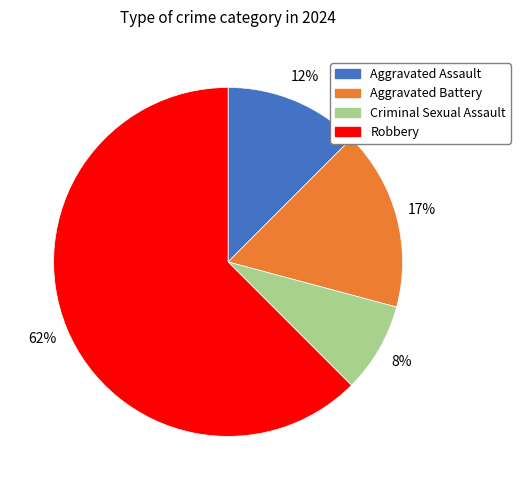

Between Aggravated Assault and Criminal Sexual Assault, which is larger?

Aggravated Assault